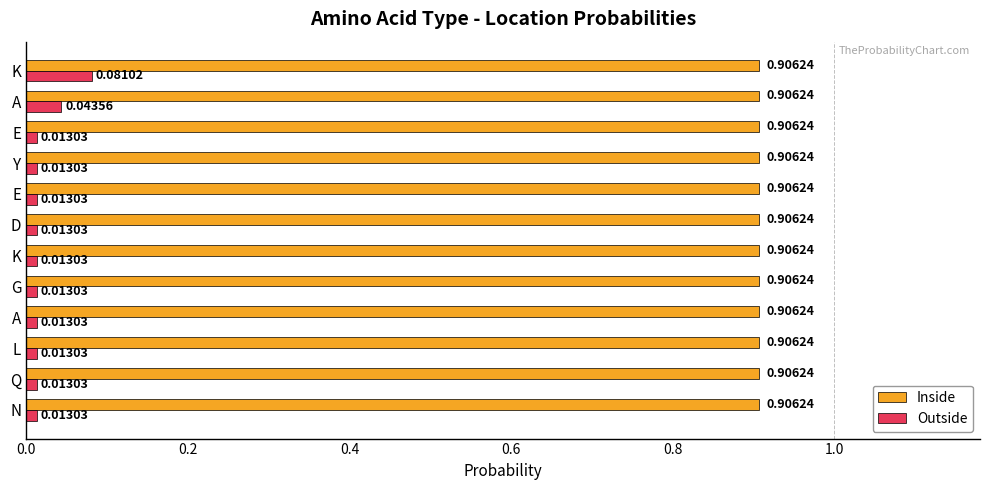

At how many categories does at least one series exceed 0?

12